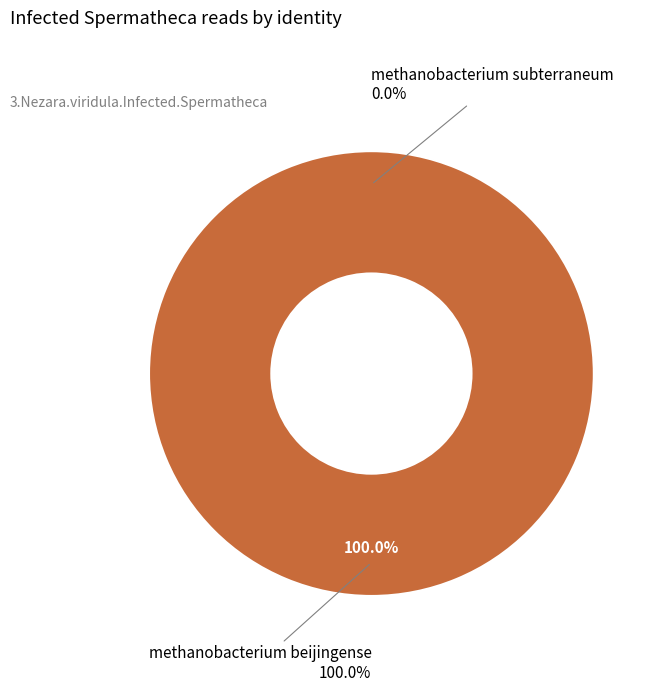

What is the smallest slice in the pie chart?

methanobacterium subterraneum